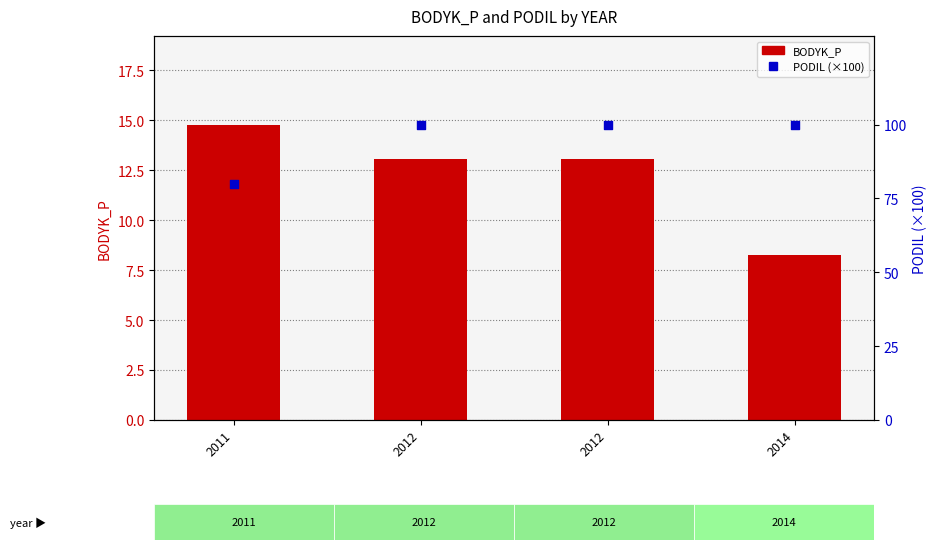

At which category is the sum across all series the highest?

2012